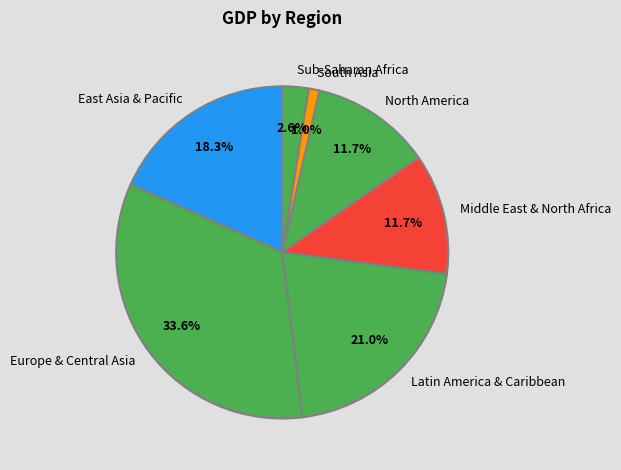

Does Middle East & North Africa represent more than half of the total?

No